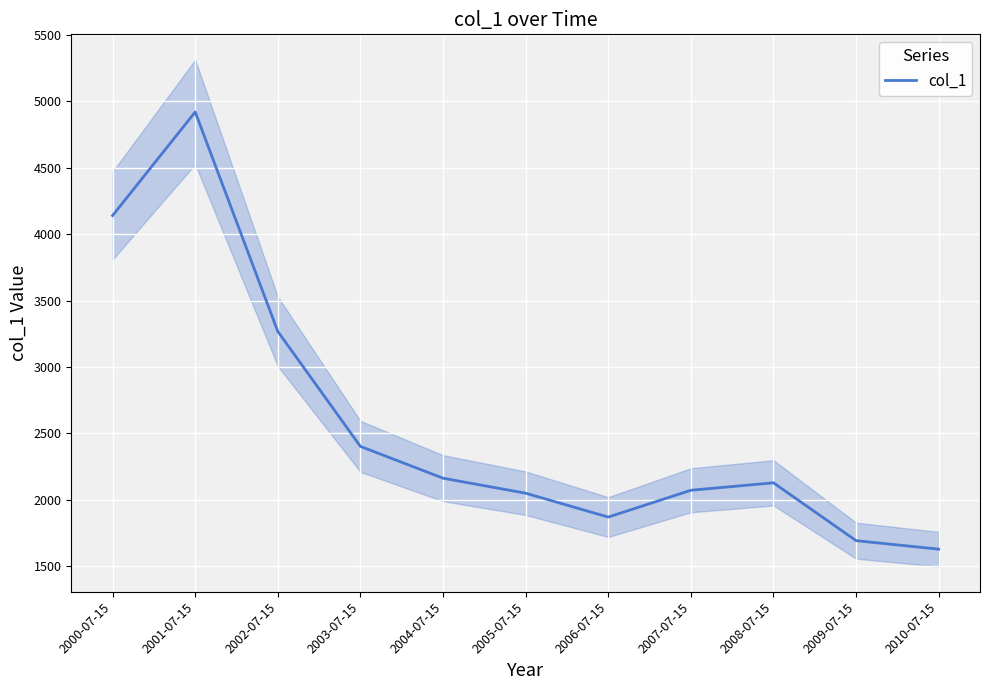

What is the change in value from 2002-07-15 to 2006-07-15?

-1396.7